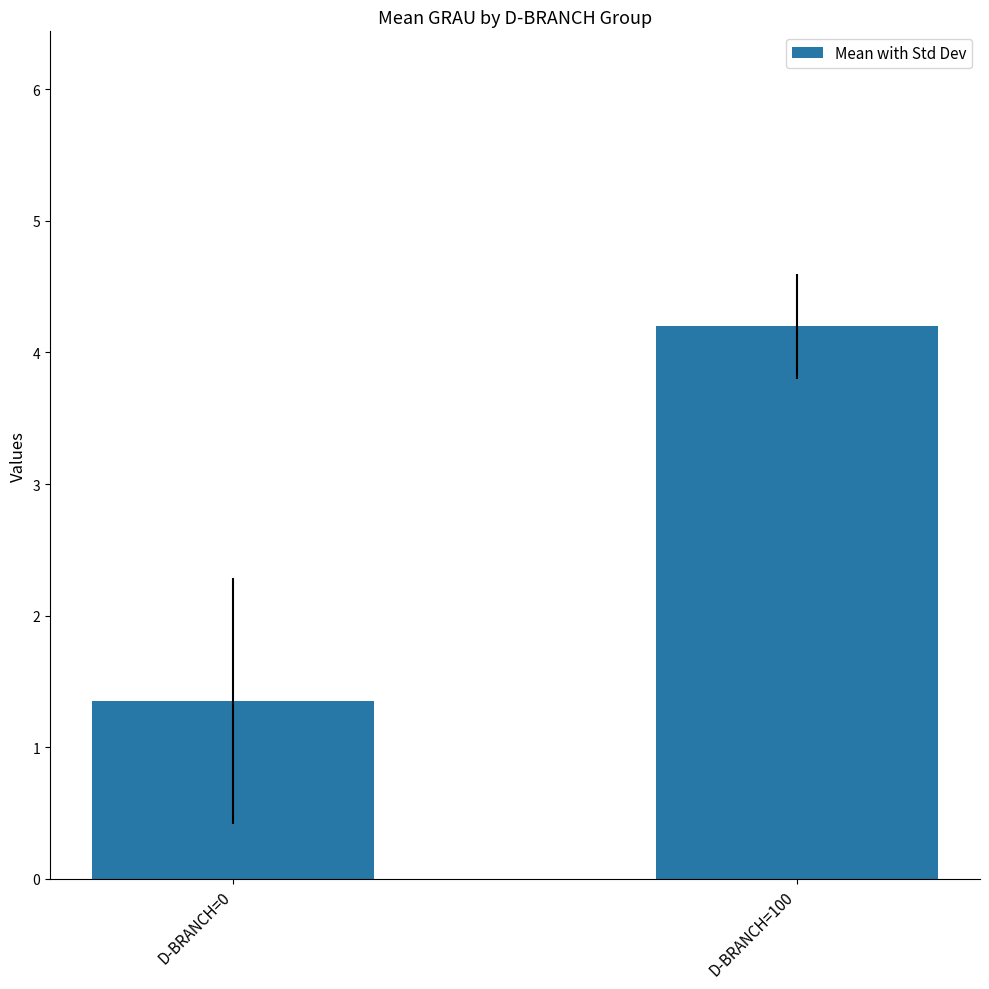

Between D-BRANCH=100 and D-BRANCH=0, which is larger?

D-BRANCH=100